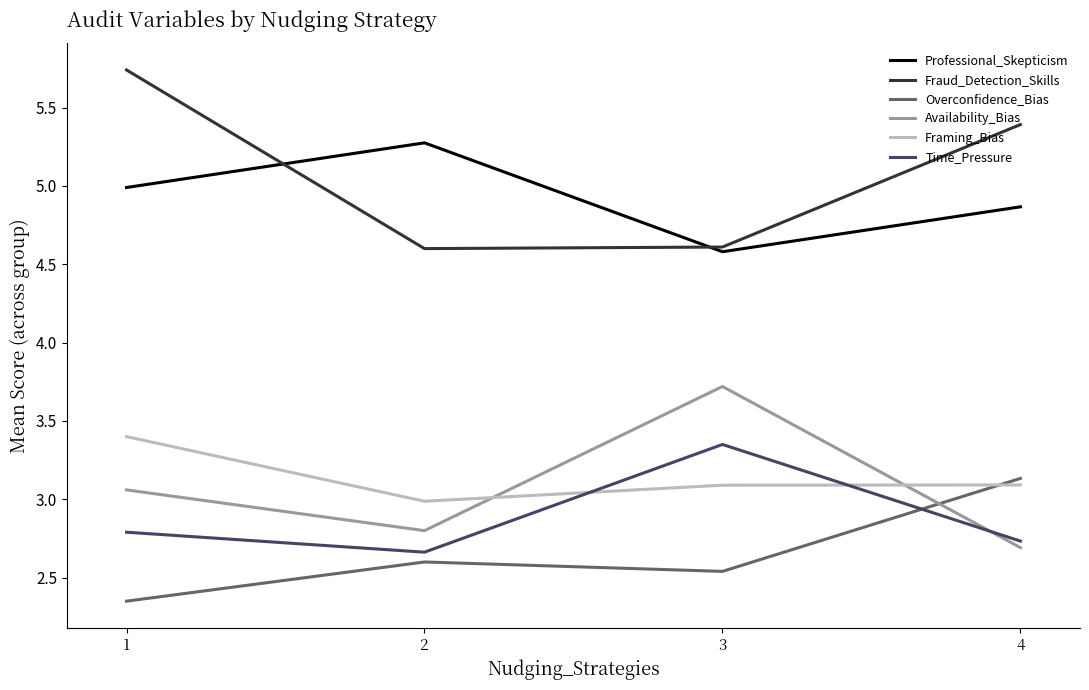

The value of Overconfidence_Bias at 4 is 3.1. True or false?

True